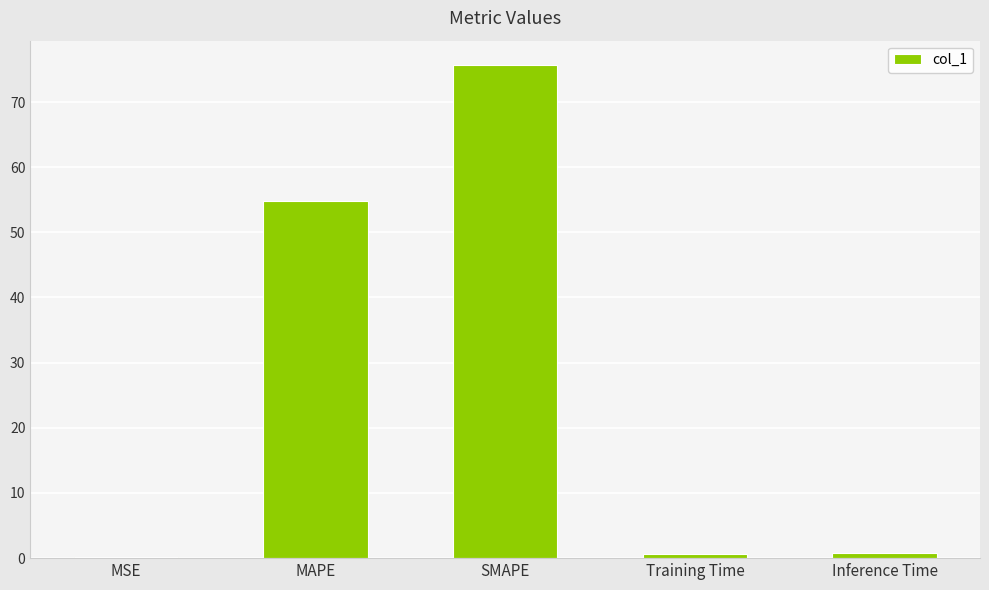

Which category has the highest value across all series?

SMAPE